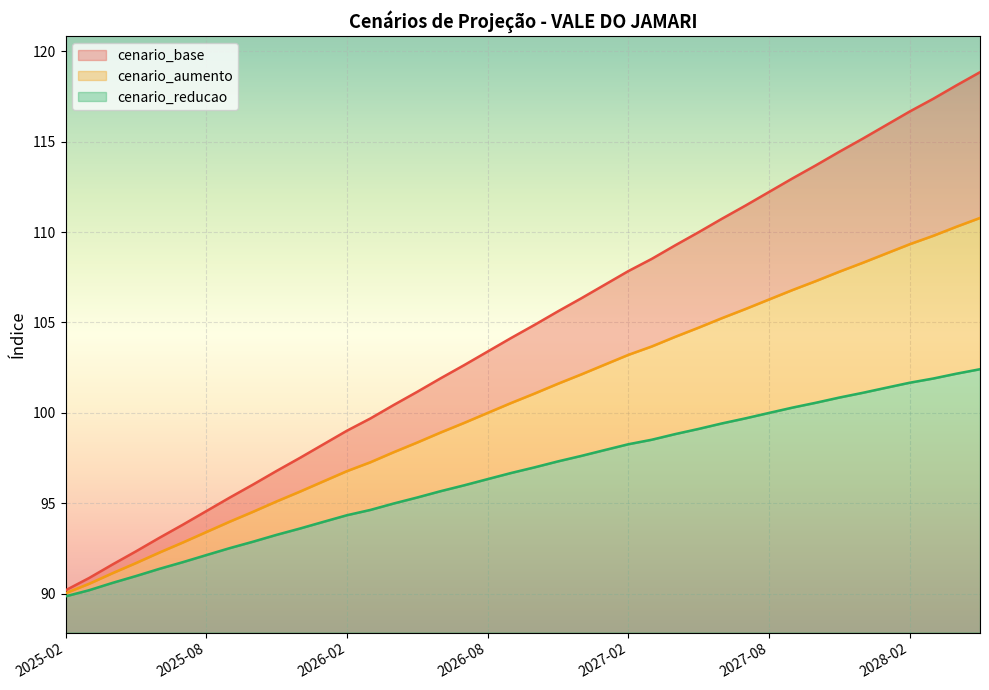

Read the cenario_reducao value at 2028-05.

102.4